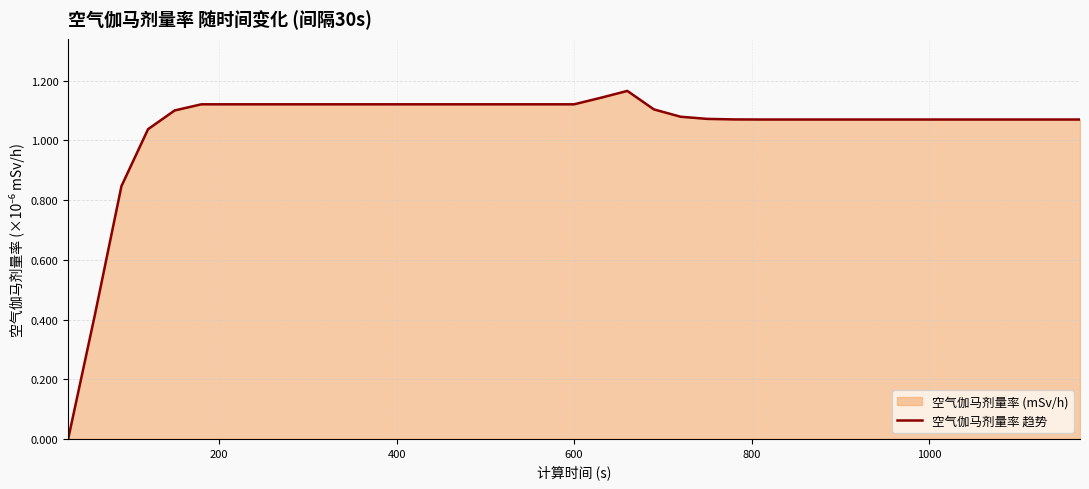

How many data points are less than 1?

3